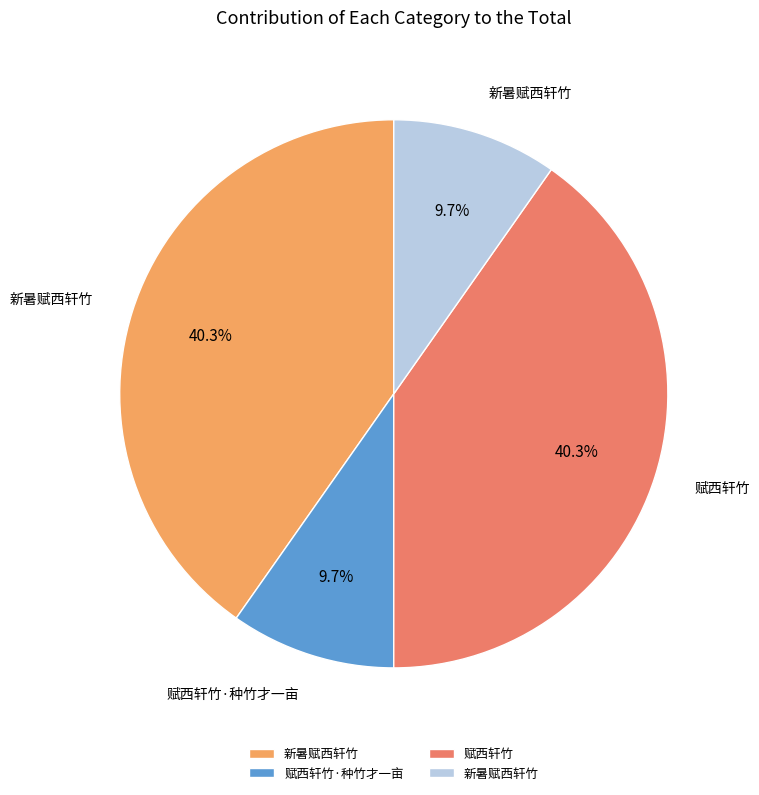

Is there a majority slice in this chart?

No